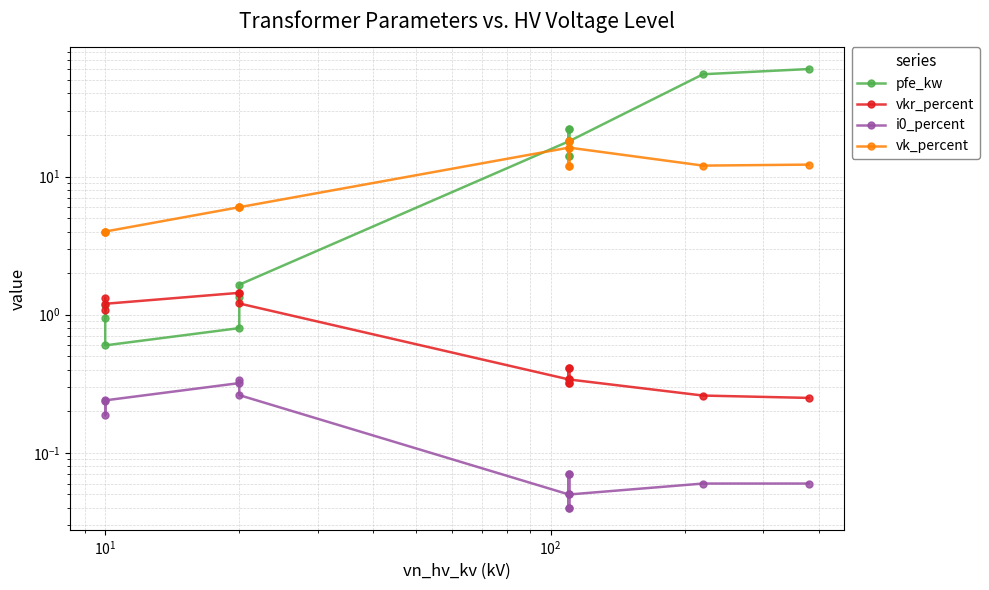

How many intersections are there between vk_percent and pfe_kw?

1